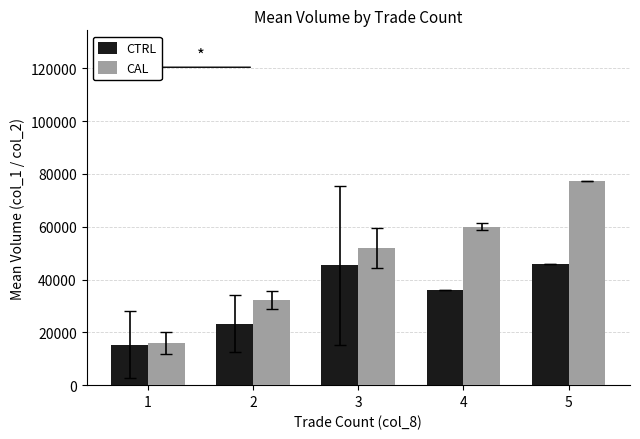

The CAL series shows 32305.0 at 2. True or false?

True